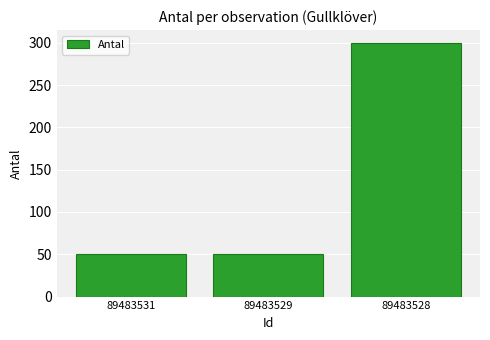

What is the sum of the values at 89483528 and 89483531?

350